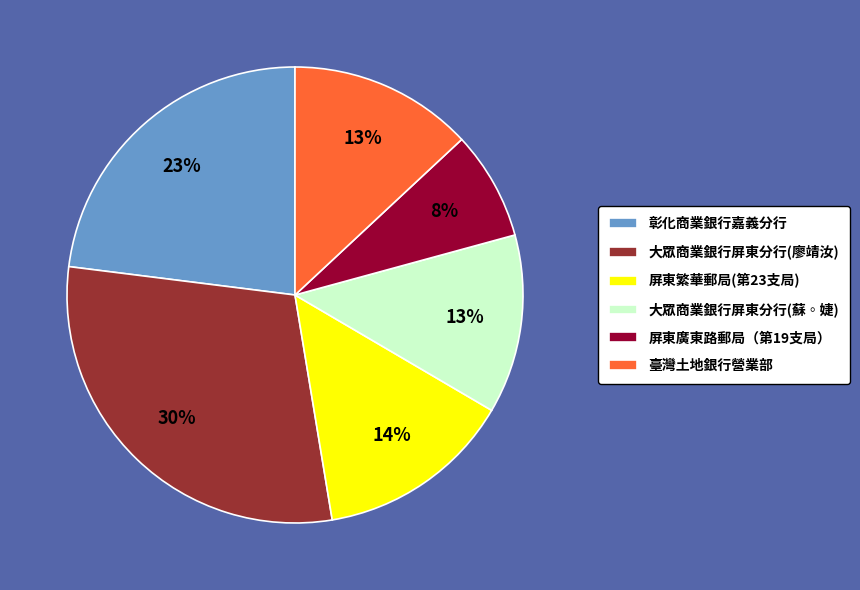

Count the number of slices in the pie.

6